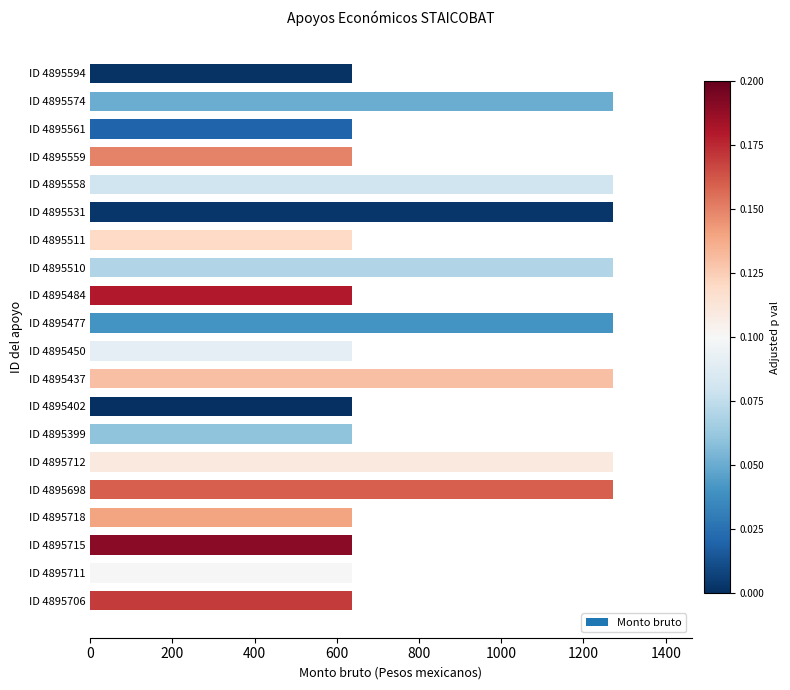

Reading top to bottom, extract all data points from this chart.

636.1	1272.1	636.1	636.1	1272.1	1272.1	636.1	1272.1	636.1	1272.1	636.1	1272.1	636.1	636.1	1272.1	1272.1	636.1	636.1	636.1	636.1